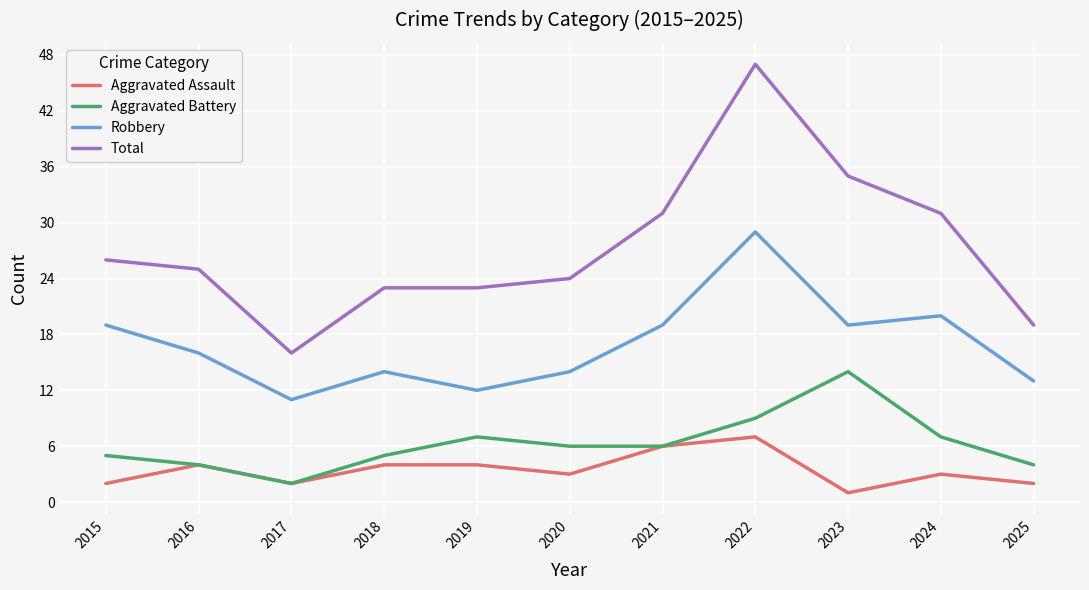

Read the Aggravated Battery value at 2024.

7